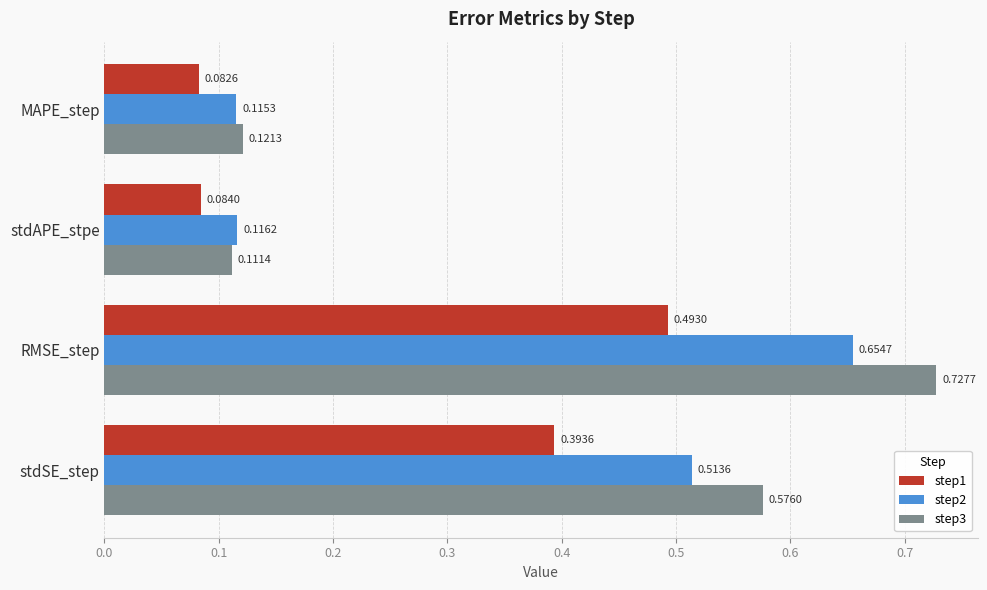

What is the sum of all step3 values?

1.5